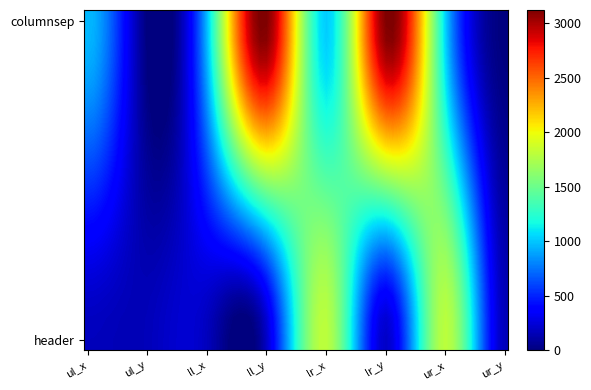

Reading left to right, transcribe all the data shown in this chart.

columnsep: 961	0	961	3119	1016	3119	1016	0
header: 171	162	171	197	1802	197	1802	162